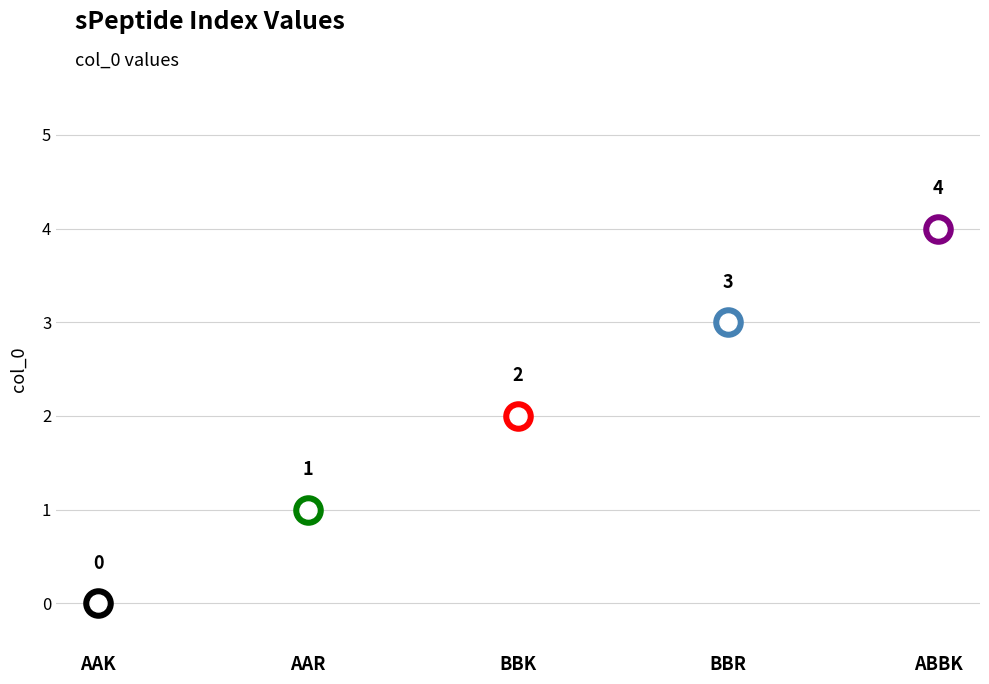

Between BBR and AAR, which is larger?

BBR